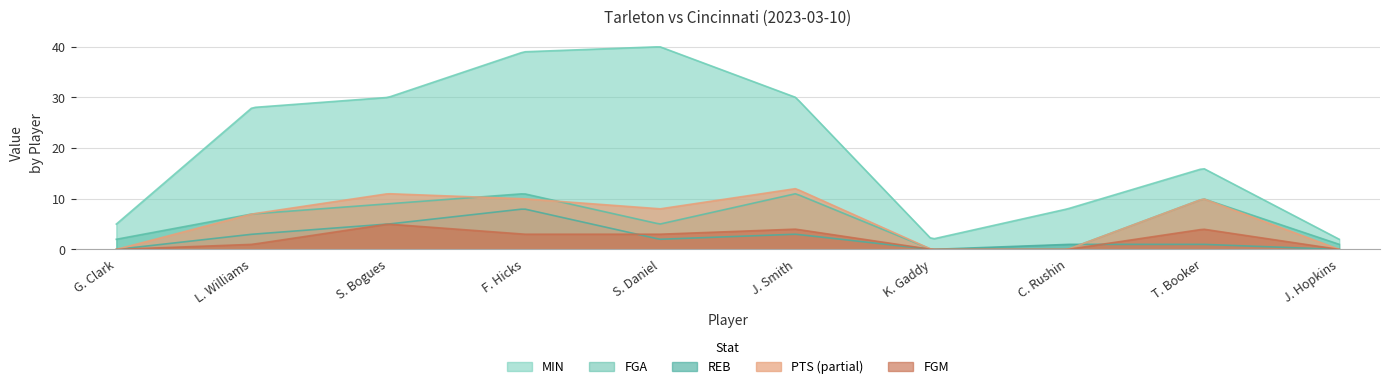

True or false: MIN and FGM cross at least once.

False